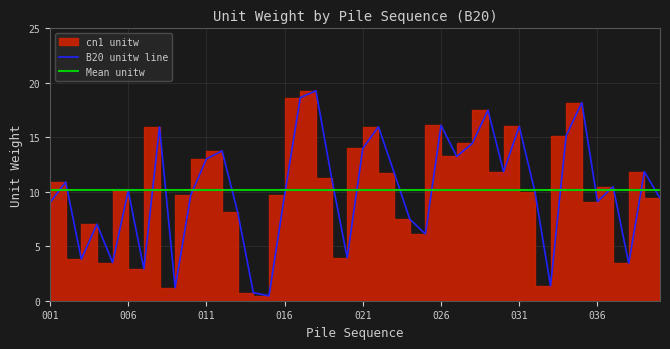

How many categories are shown in the chart?

40